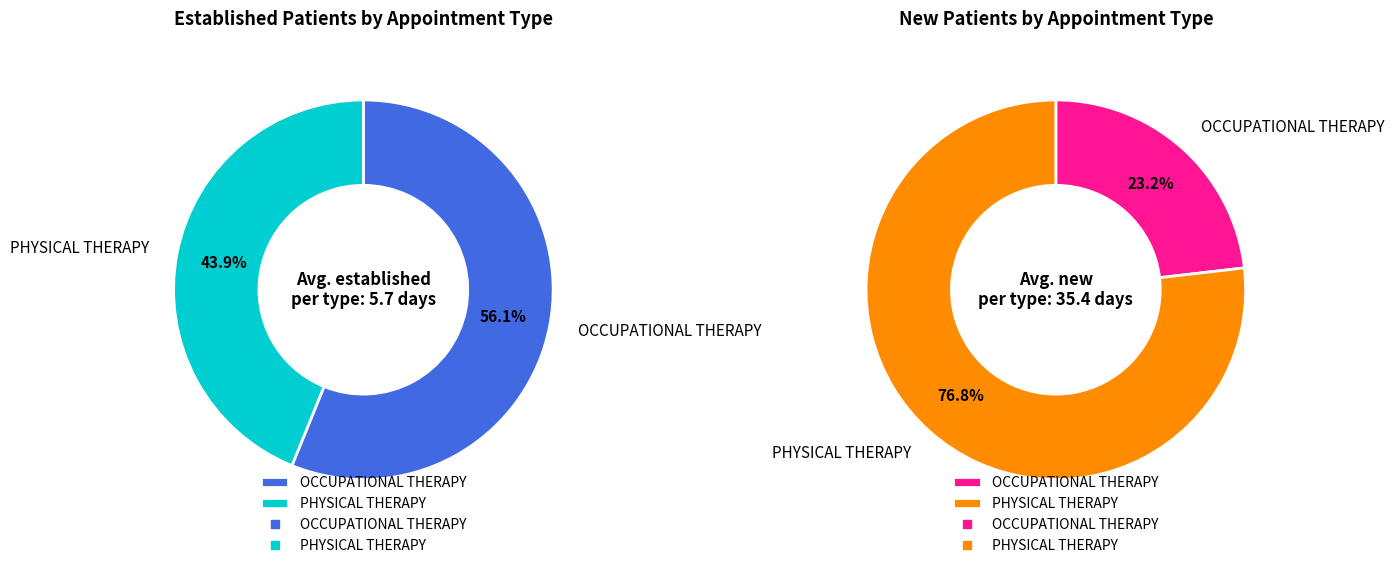

How many segments does this pie chart have?

2